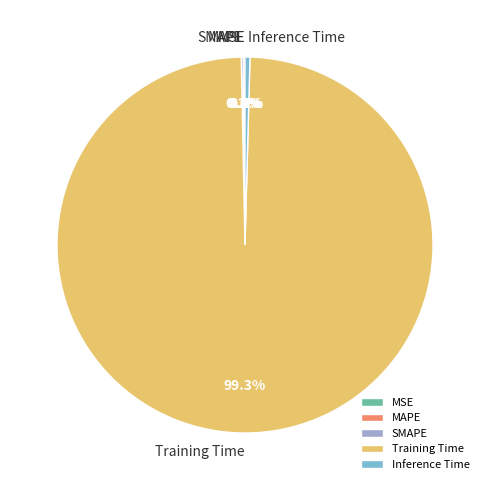

To the nearest percent, what is the average slice percentage?

20%